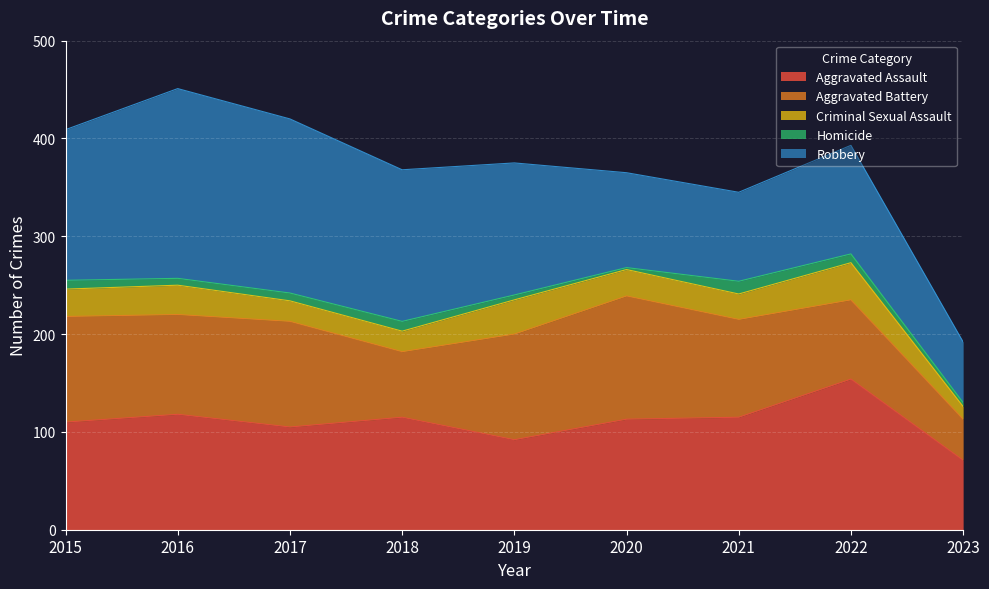

The value of Robbery at 2021 is 53. True or false?

False